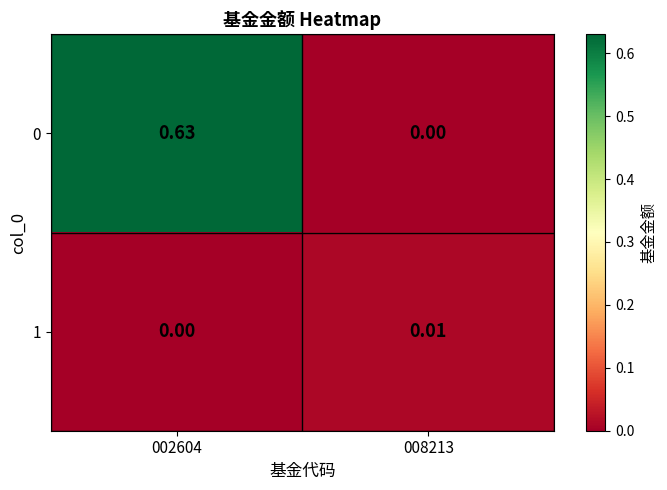

Is the value of 0 at 002604 greater than the value of 1 at 002604?

Yes